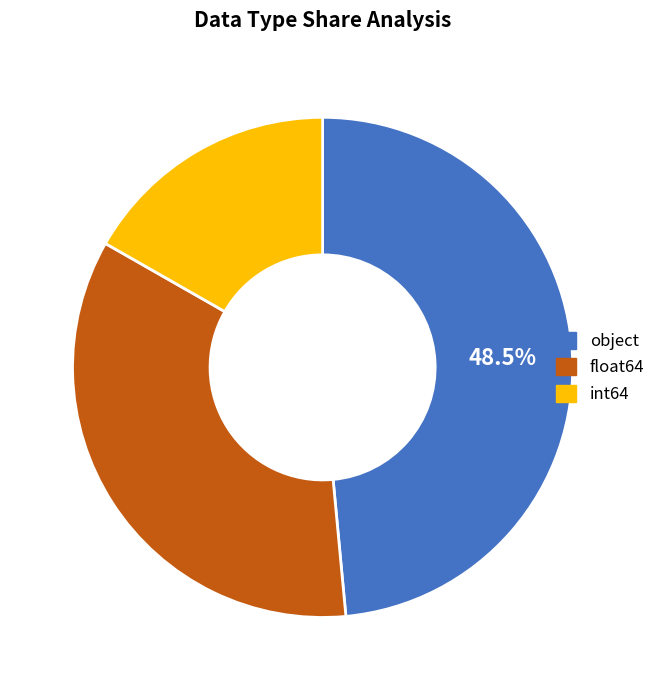

Between int64 and float64, which is larger?

float64